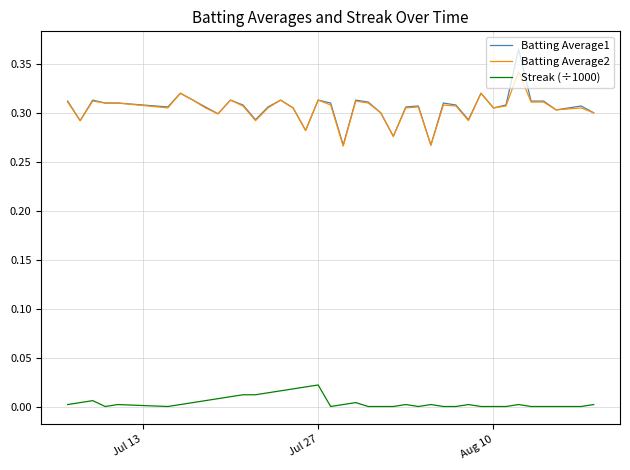

Which series has the widest spread of values?

Batting Average1